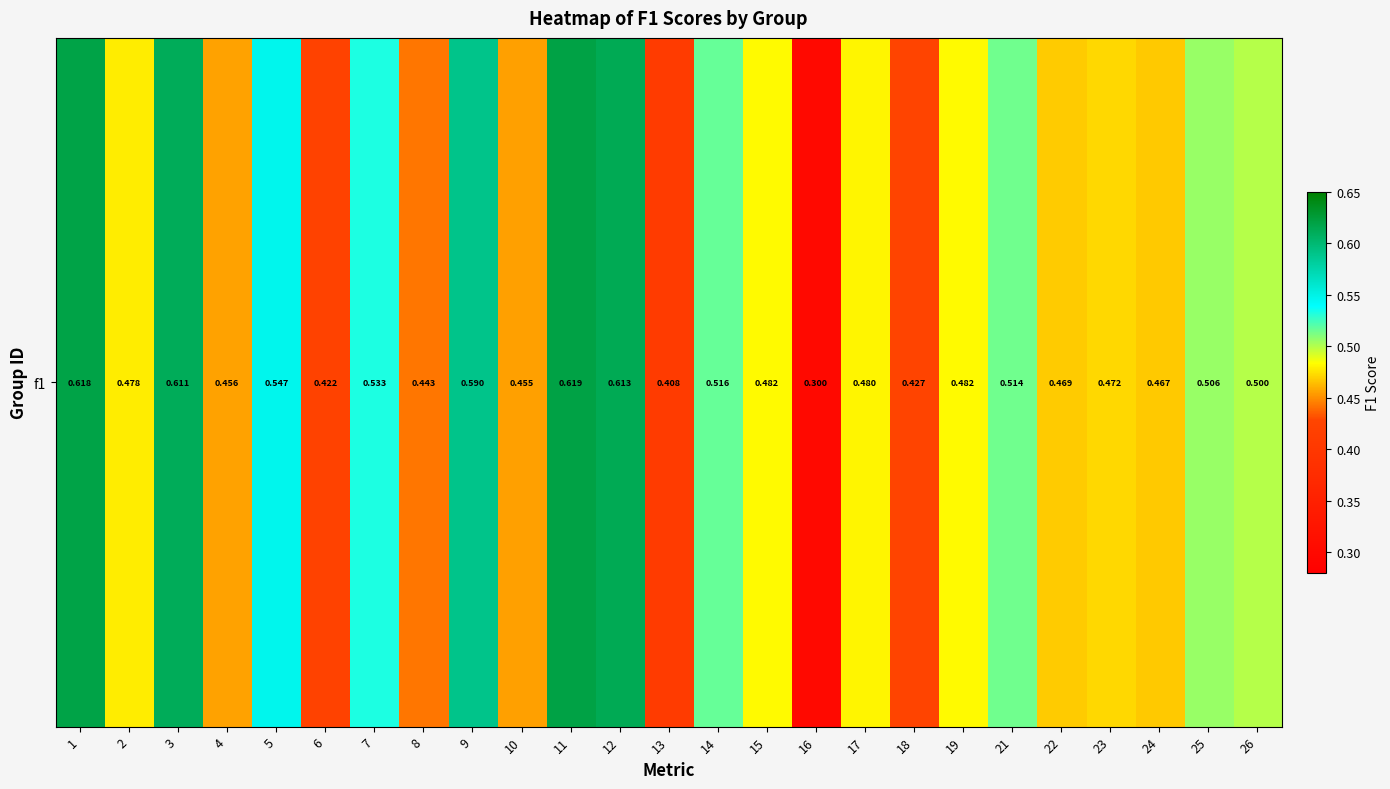

What is the smallest value displayed?

0.3